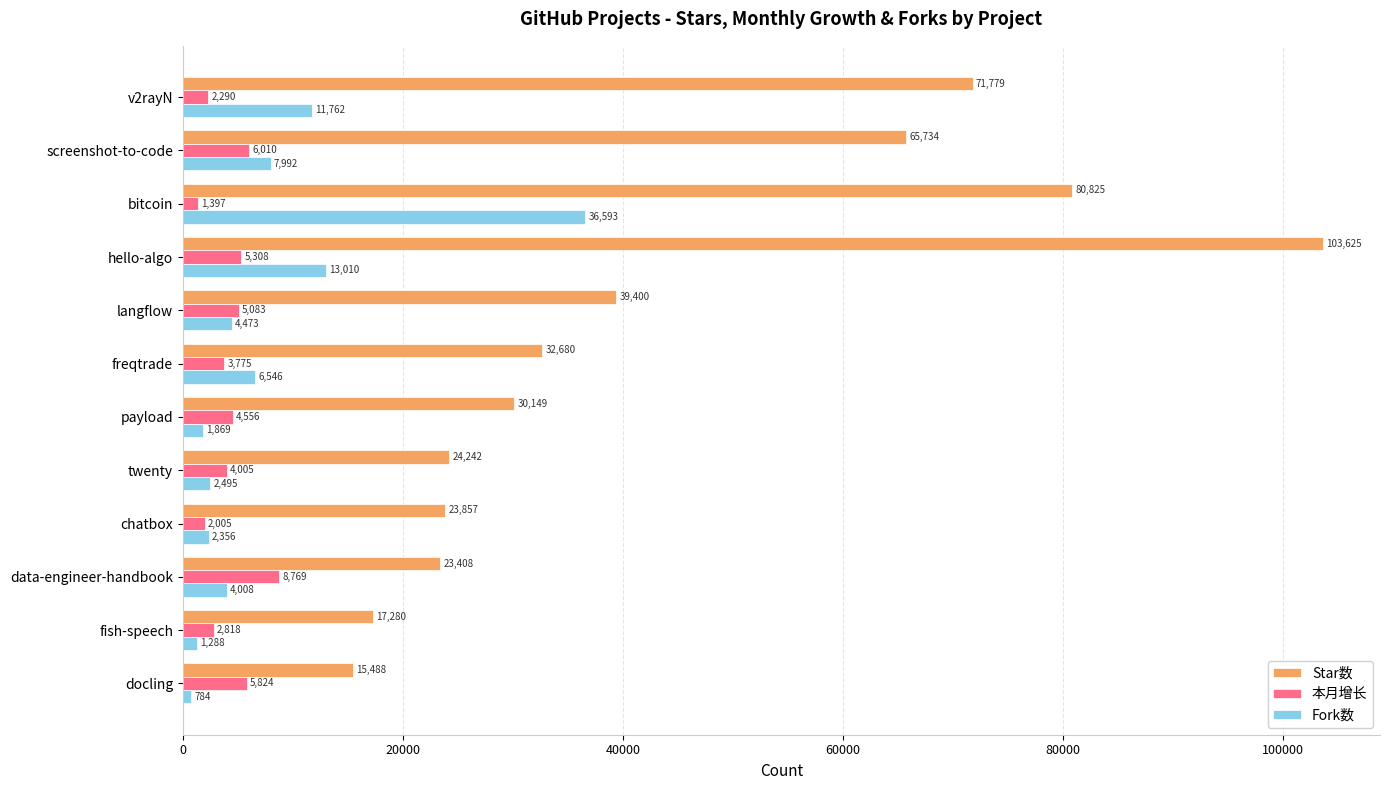

Is the value of Star数 at payload greater than the value of Fork数 at hello-algo?

Yes